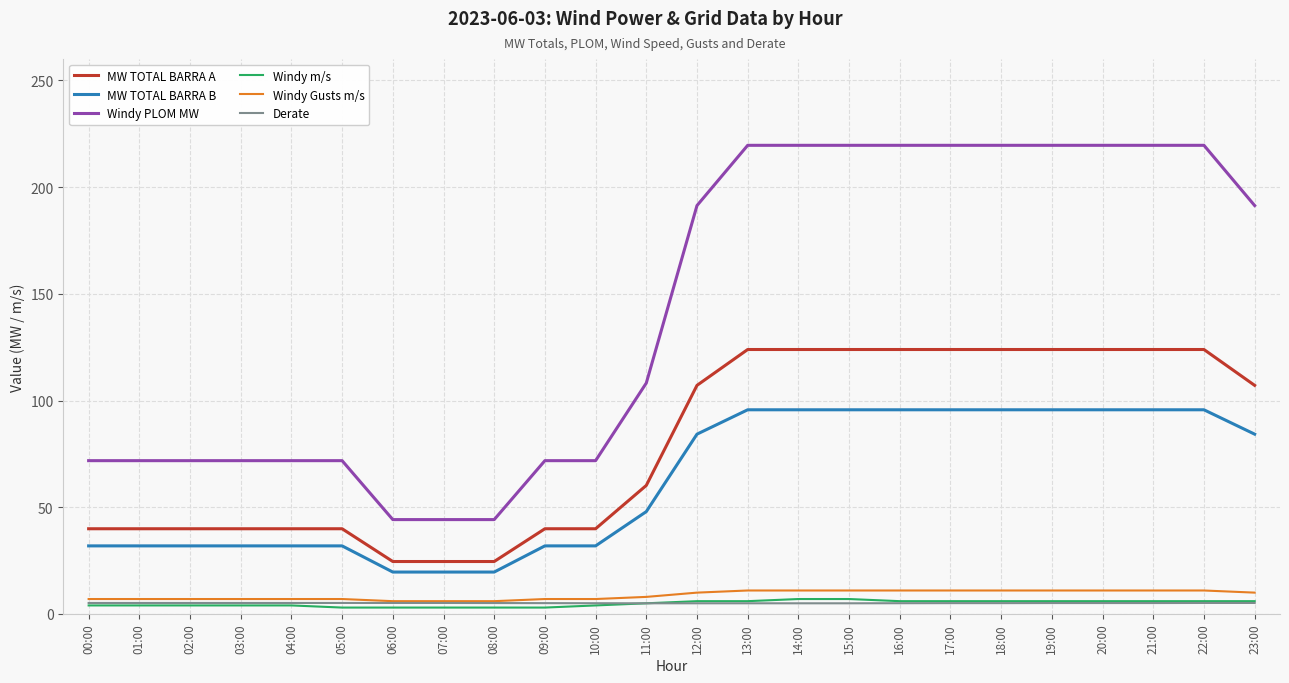

At how many categories does at least one series exceed 148?

12